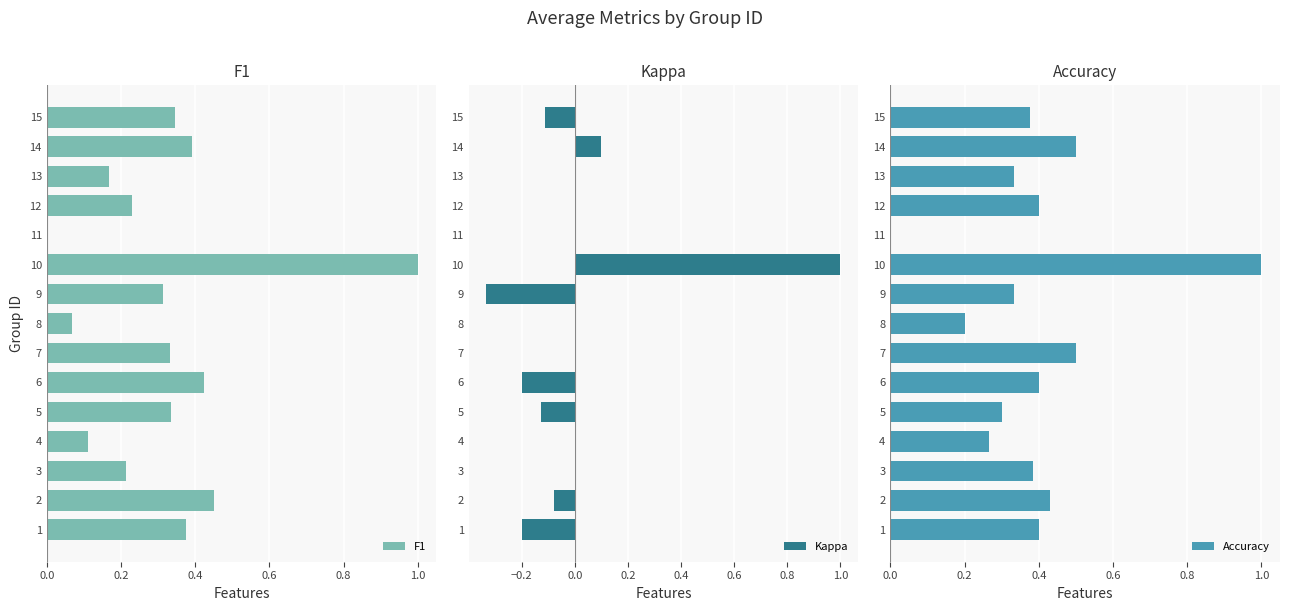

Is it true that F1 equals 0.1 at 6?

False